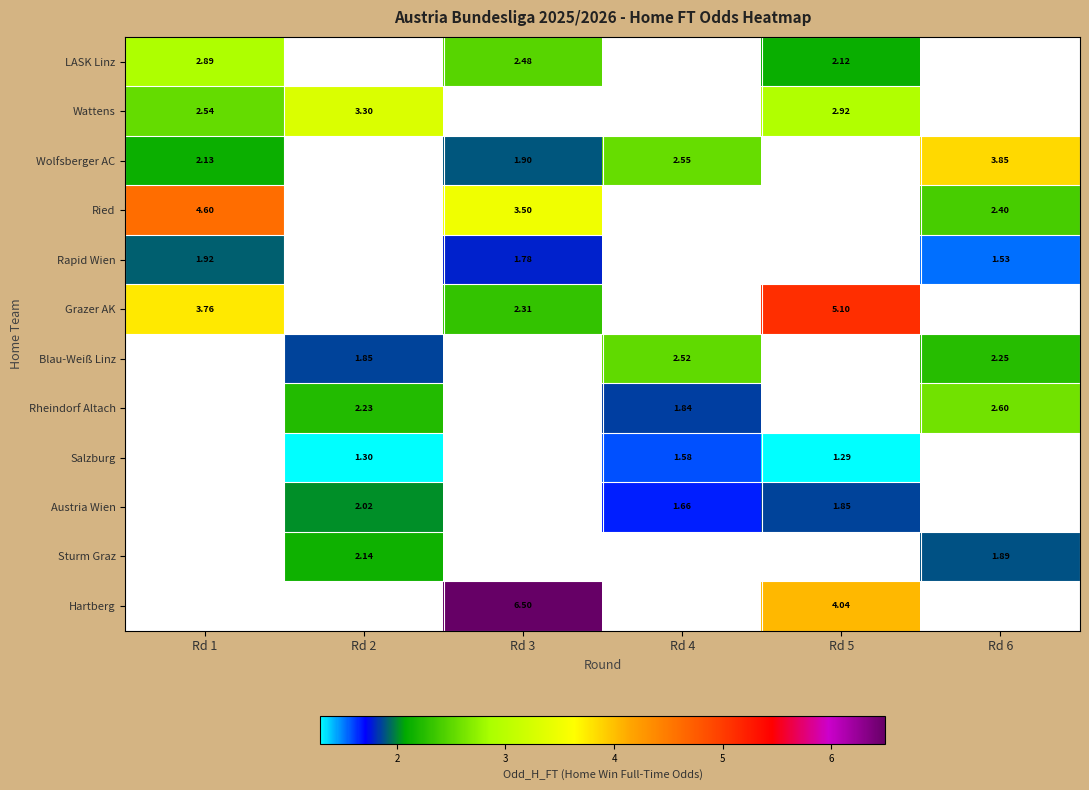

Which category has the highest value across all series?

Rd 3